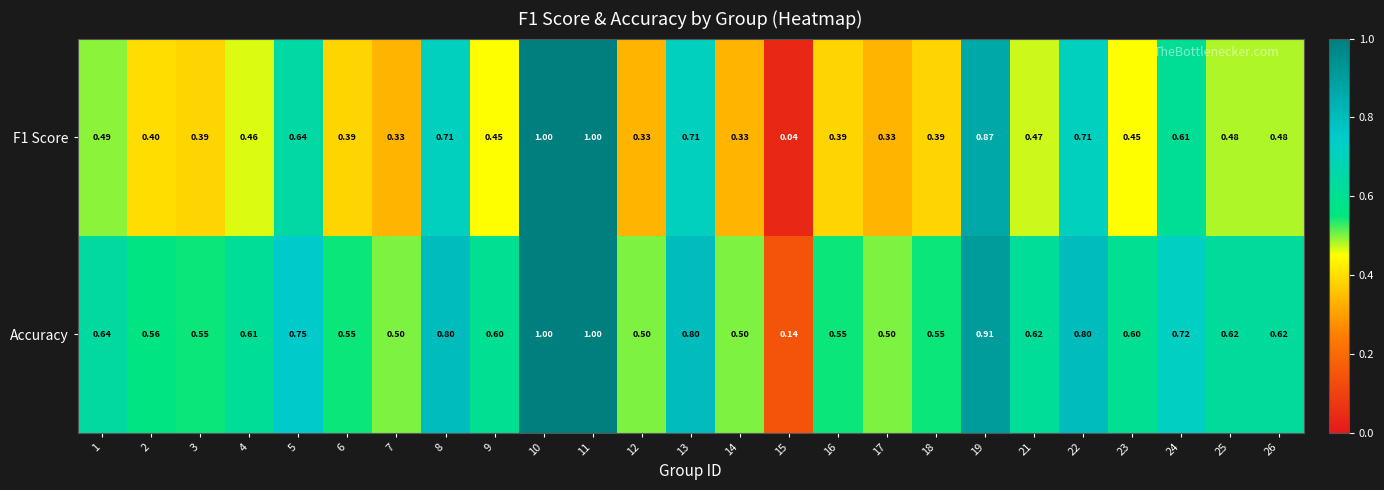

Is the value of F1 Score at 5 greater than the value of Accuracy at 14?

Yes